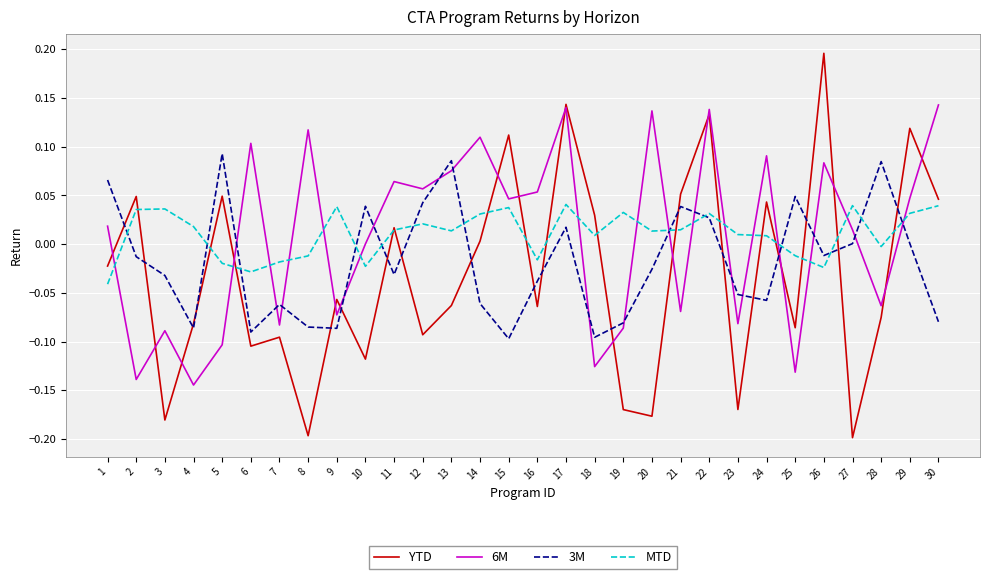

How many times do 6M and MTD cross each other?

16